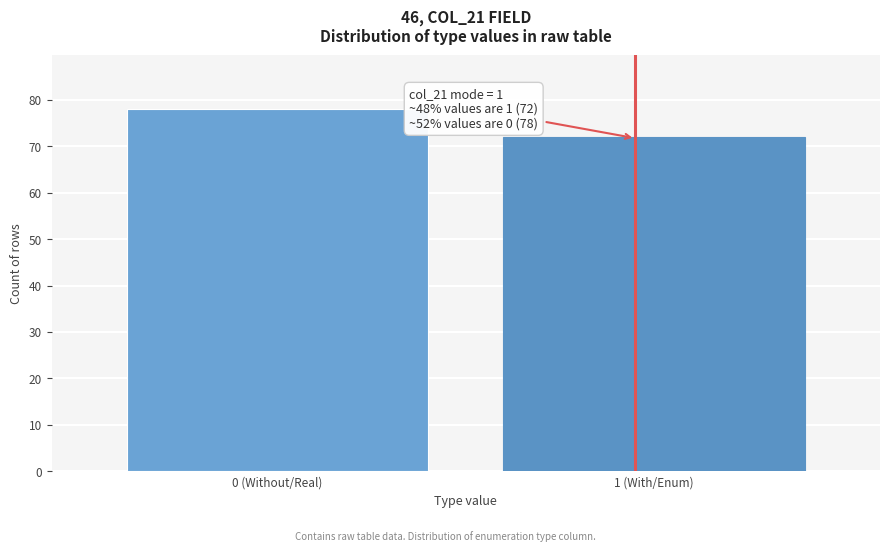

Reading right to left, list all the values displayed in this chart.

72	78